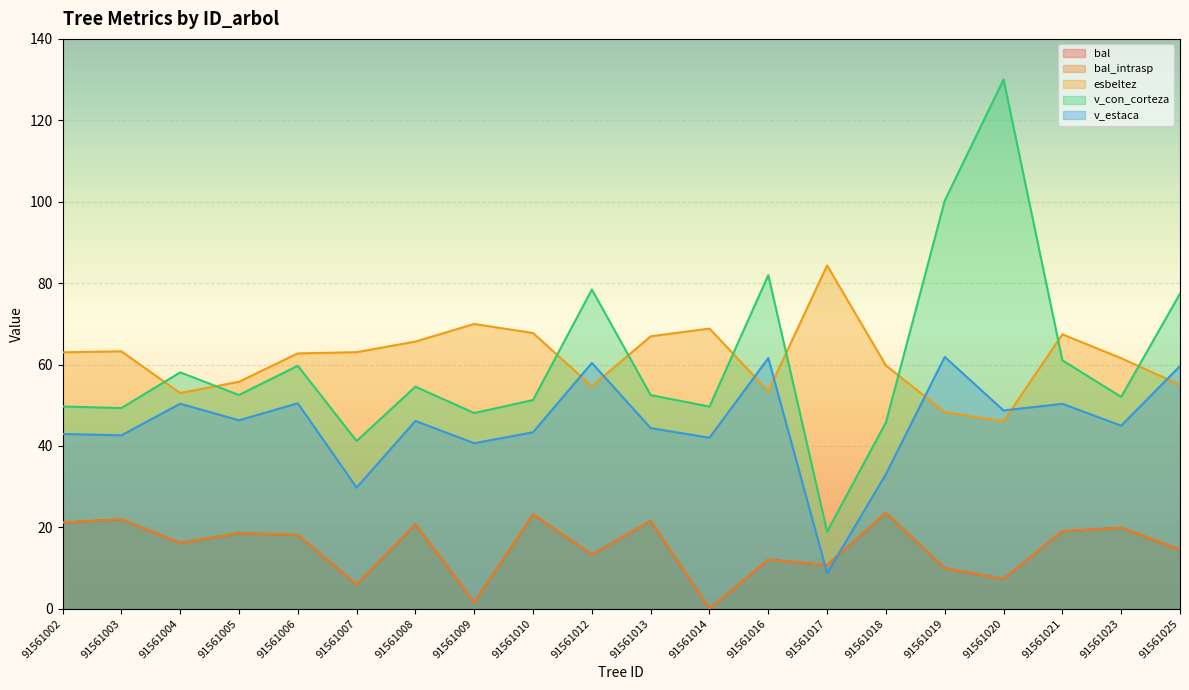

What are all the series names shown in the legend?

bal, bal_intrasp, esbeltez, v_con_corteza, v_estaca